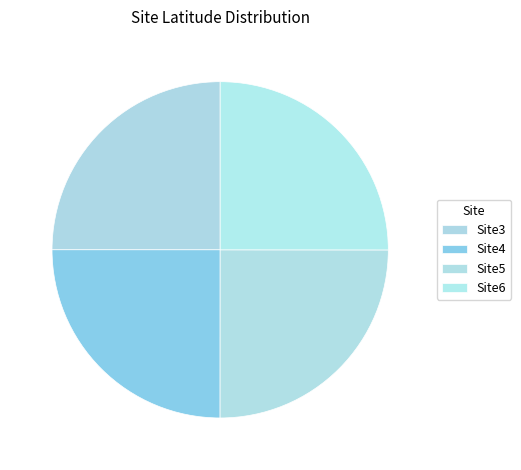

Approximately how many times larger is the value at Site5 compared to Site3?

1.0